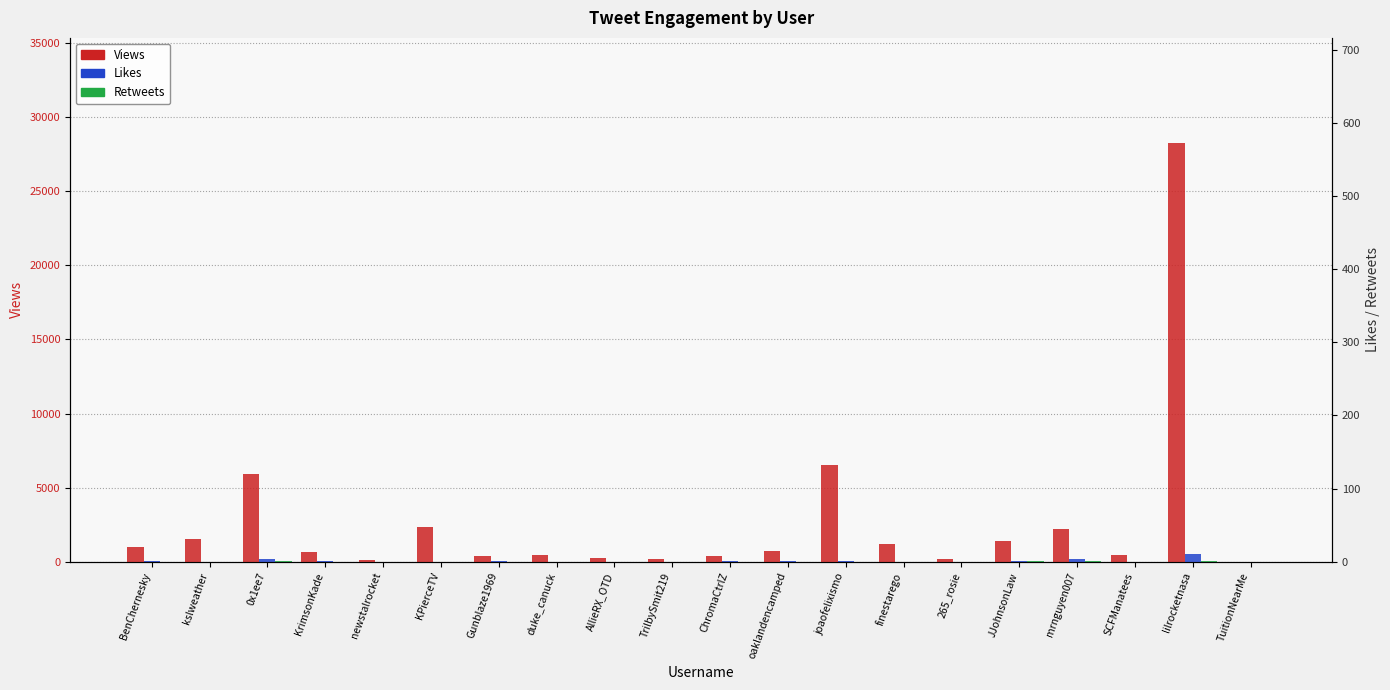

What is the sum of all Likes values?

1108